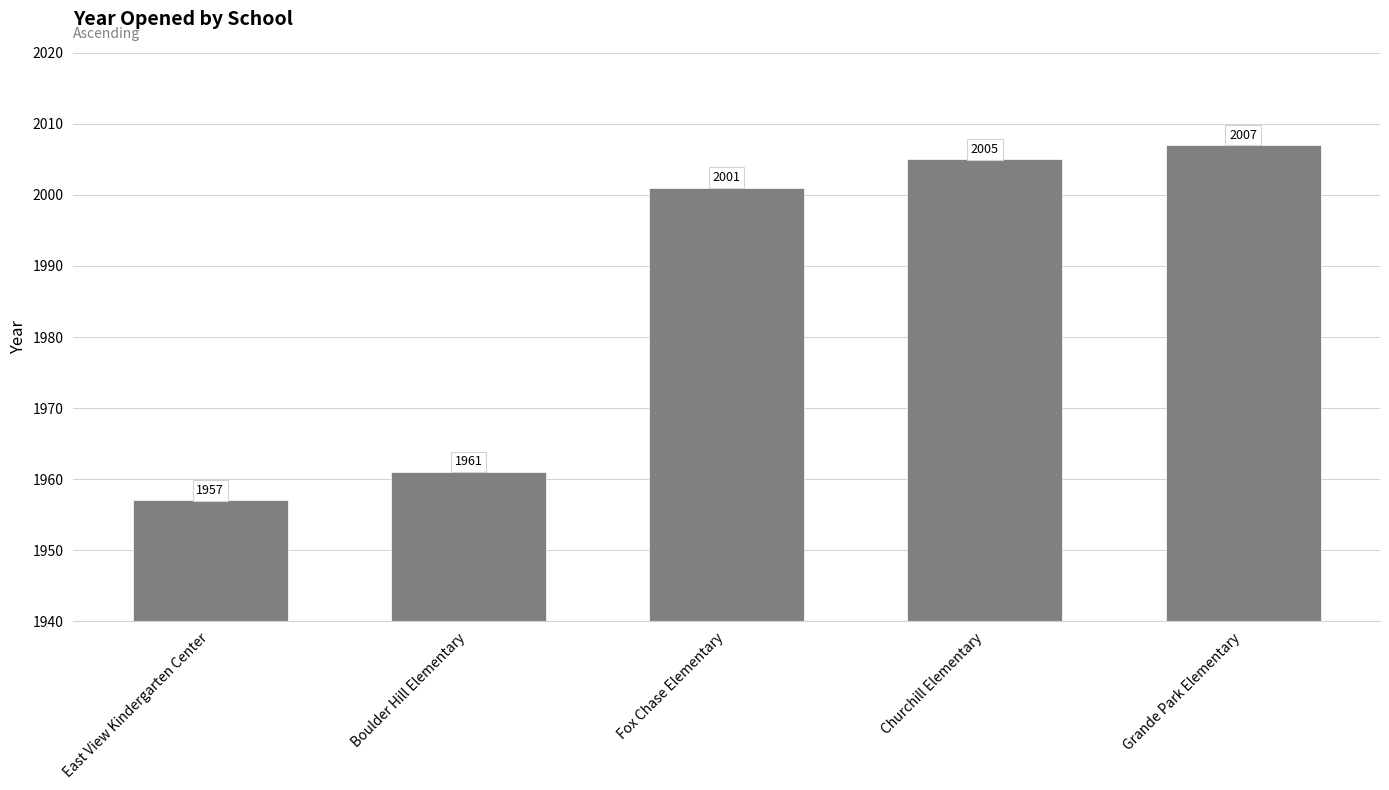

What is the label of the 3rd bar from the left?

Fox Chase Elementary